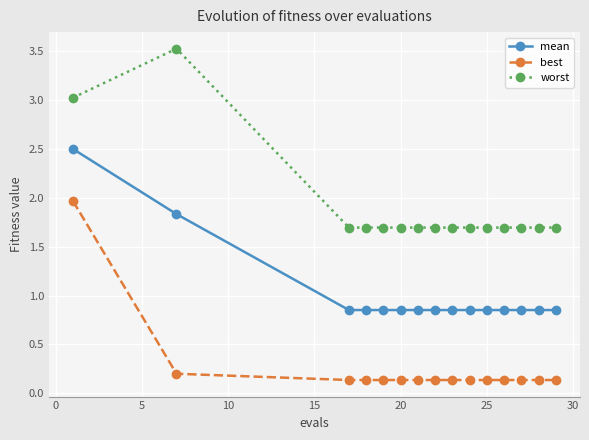

At how many categories does at least one series exceed 1?

15